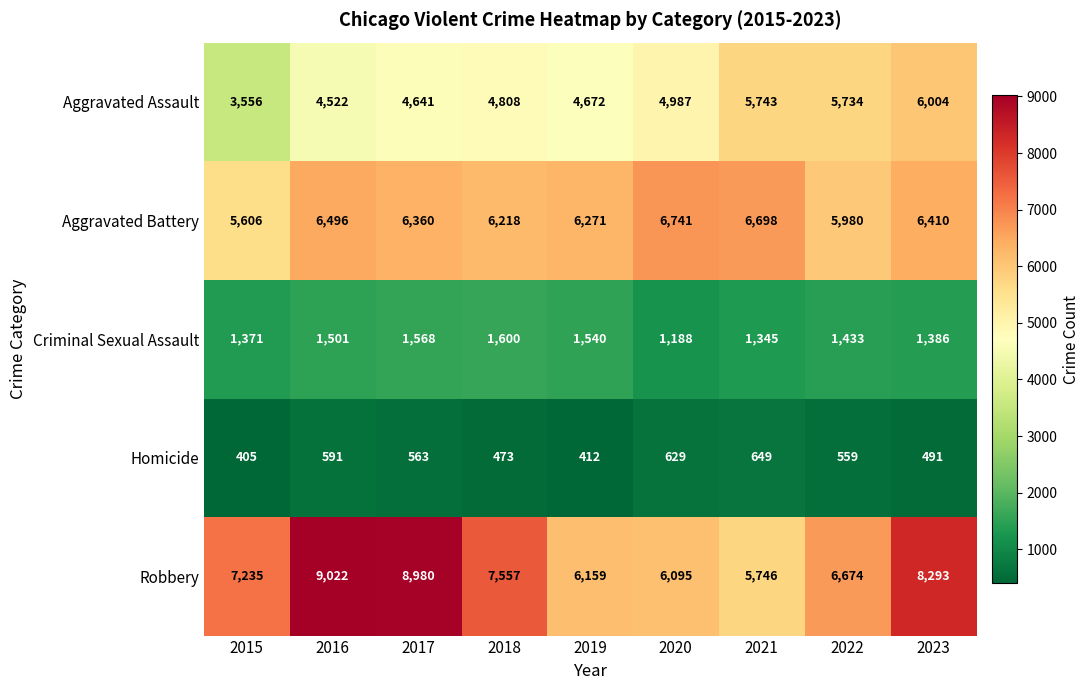

Which category has the highest value across all series?

2016